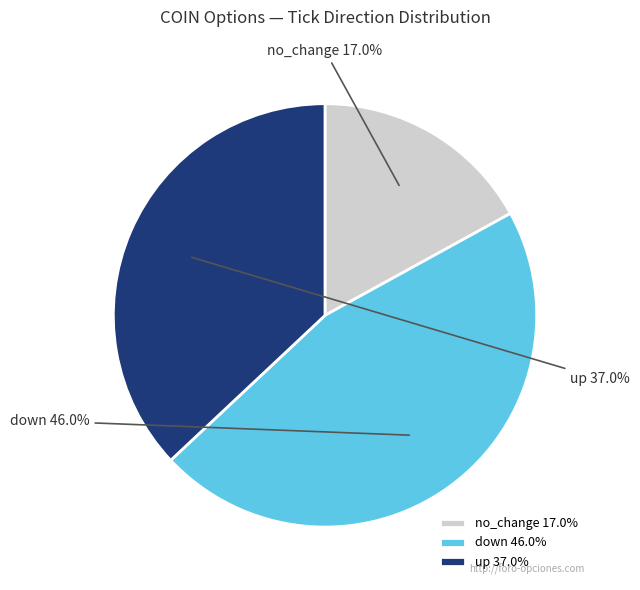

Does any single category account for the majority?

No